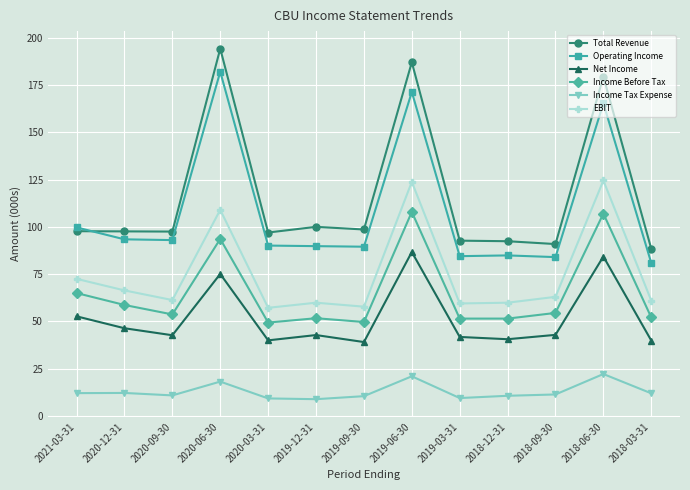

True or false: Net Income and Income Tax Expense intersect in this chart.

False